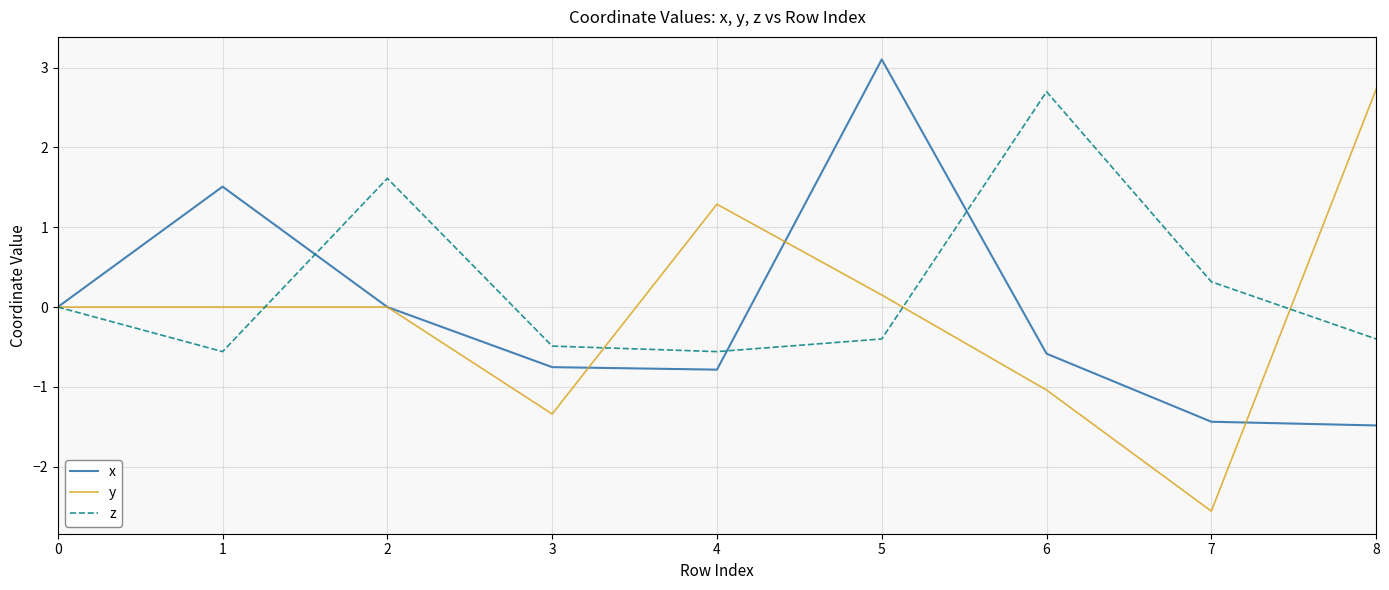

What is the difference between the maximum and minimum values in the x series?

4.6